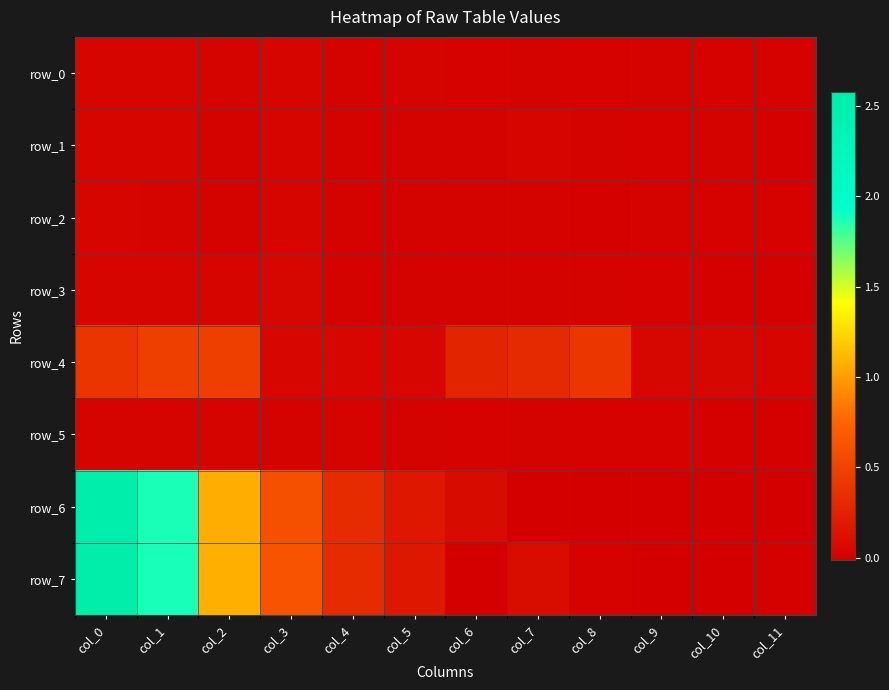

Which series has the largest total across all categories?

row_7